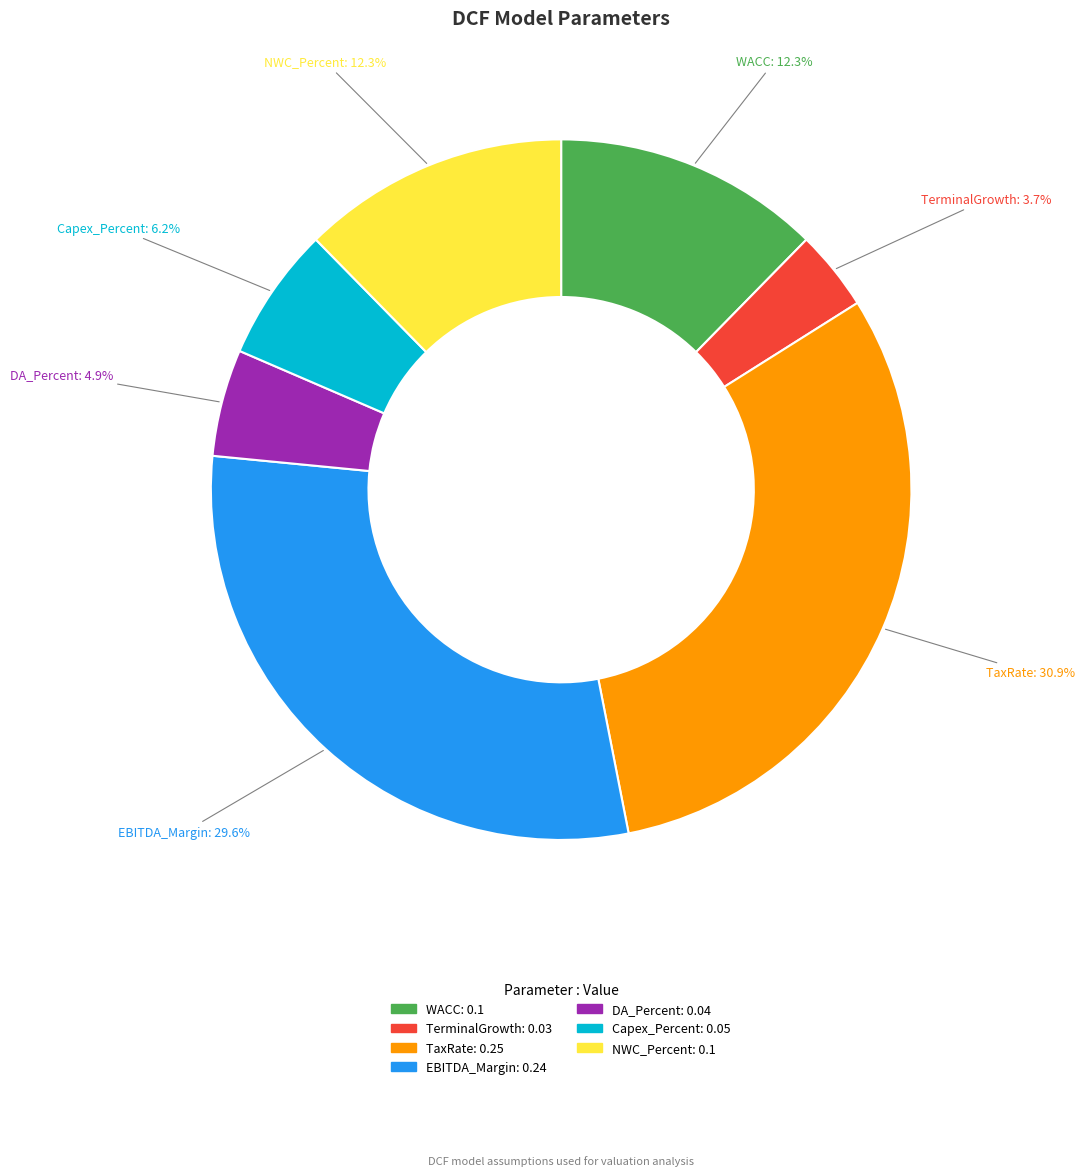

Is it true that NWC_Percent is 18% of the pie?

False